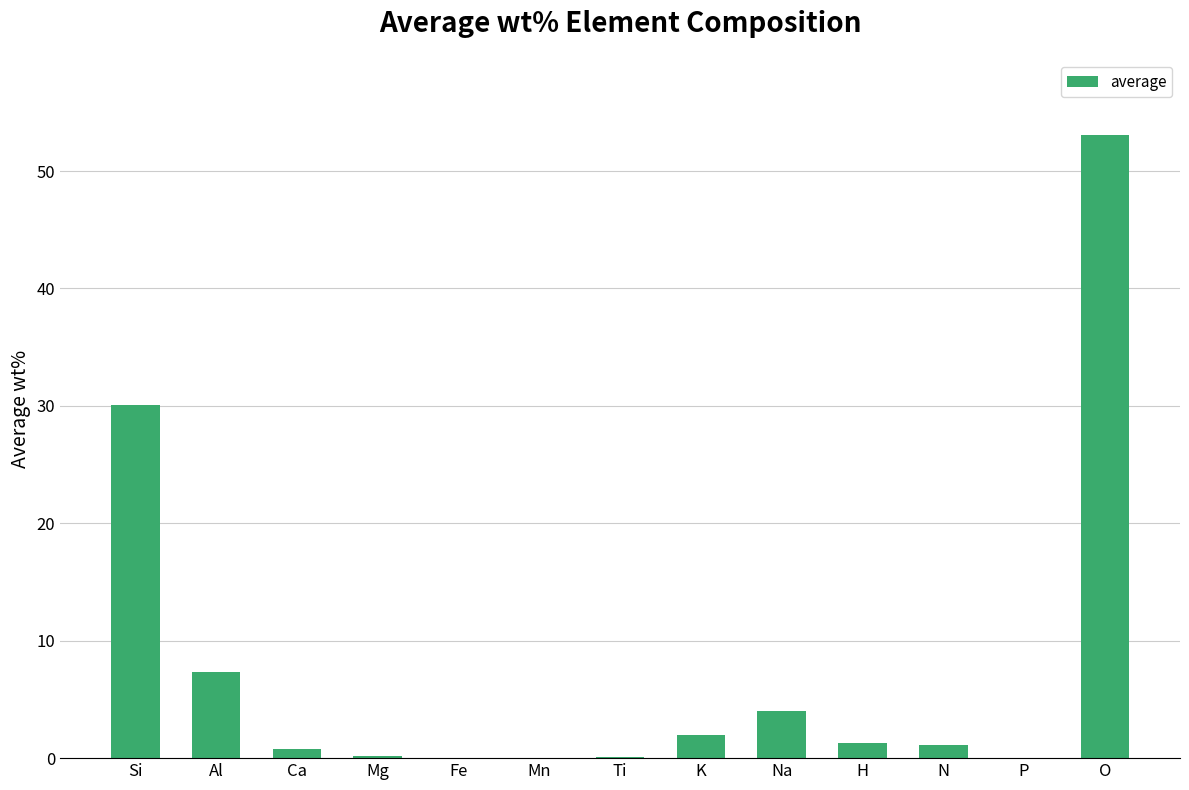

Does the chart contain stacked bars?

No